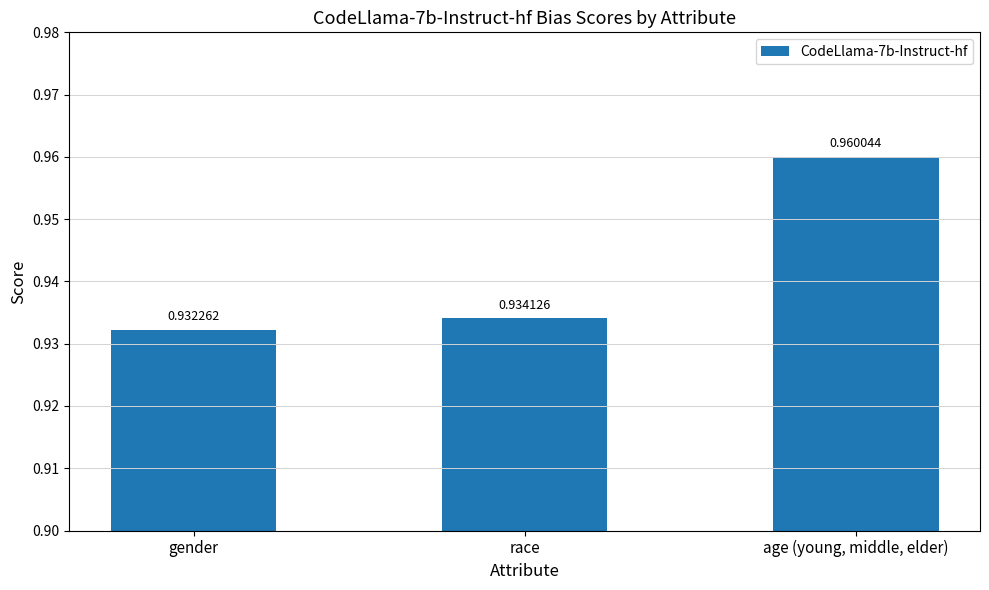

Where is the data nearest to the value 0?

gender